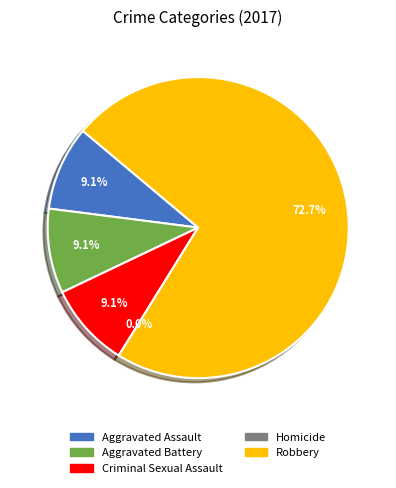

The Homicide slice represents 1% of the pie. True or false?

False